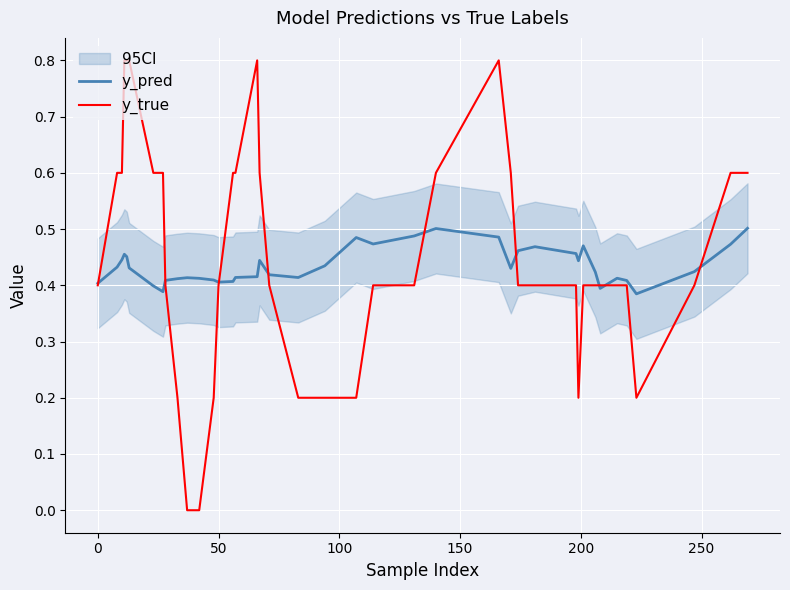

What is the difference between the maximum and minimum values in the y_true series?

0.8